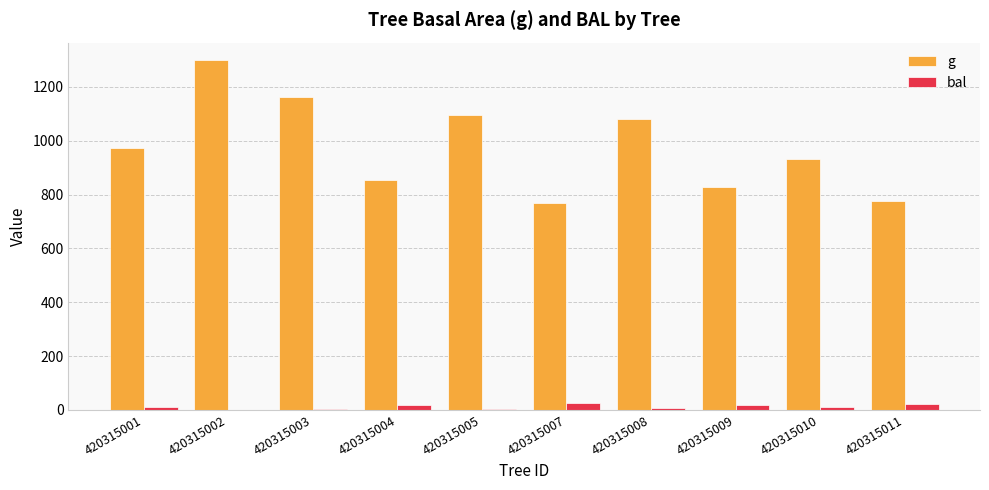

How many values in the g series exceed 971?

5